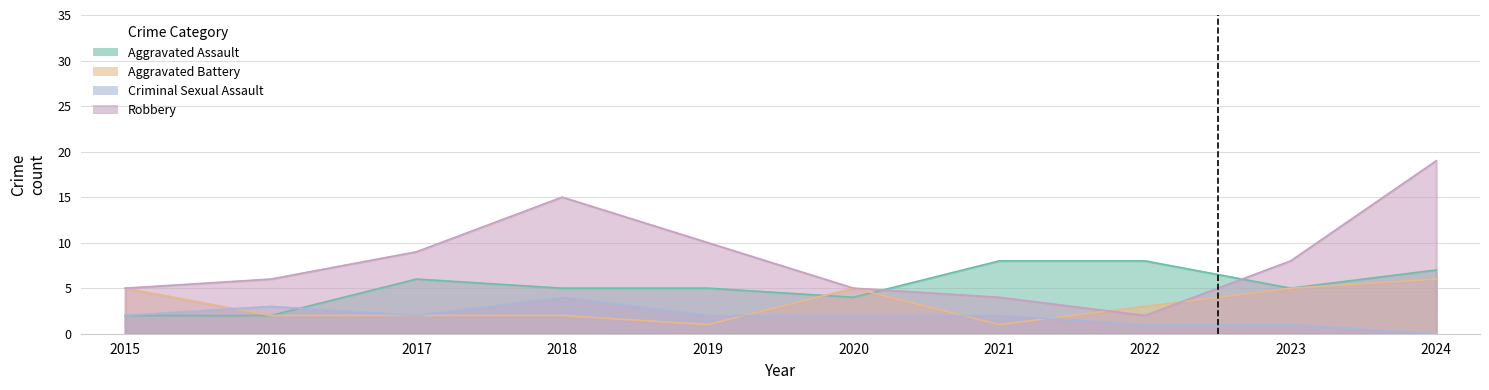

At how many categories does at least one series exceed 10?

2